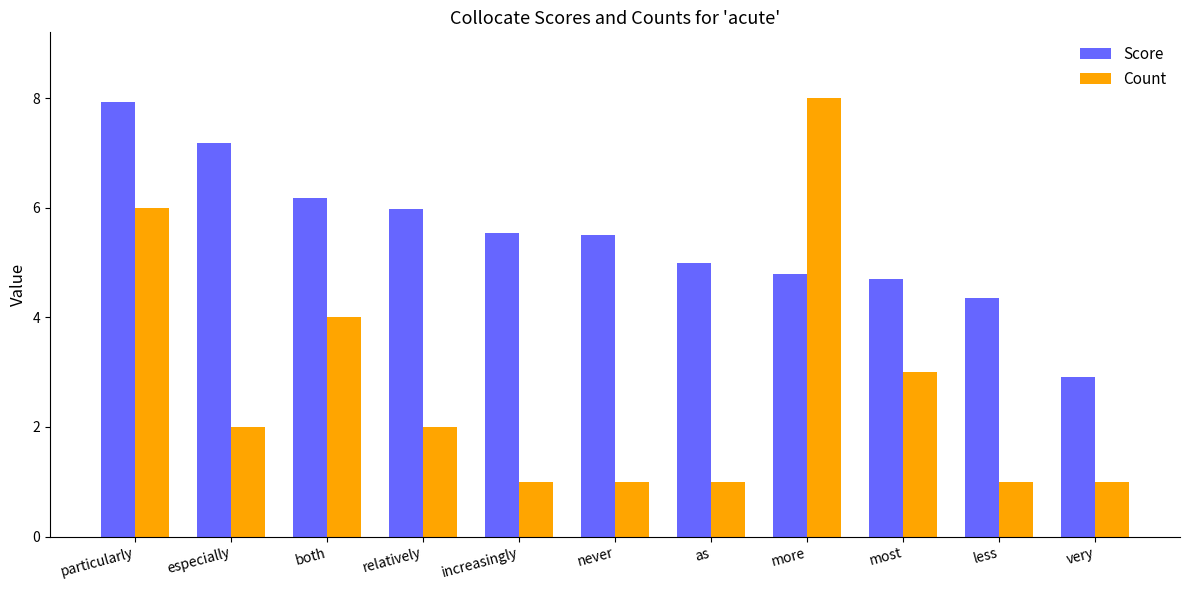

Rank the series by their maximum value, from highest to lowest.

Count, Score